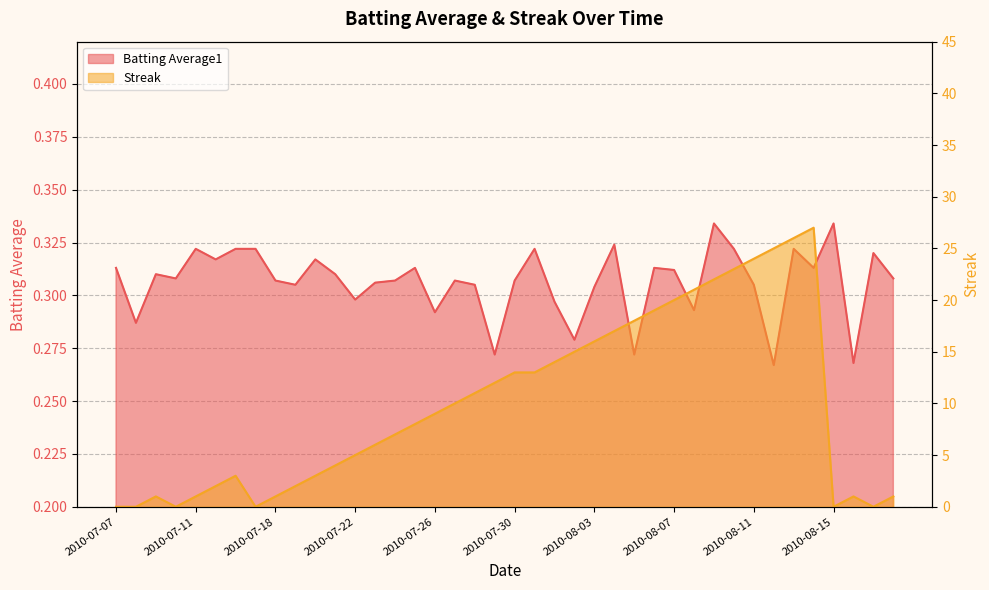

What is the sum of all Streak values?

400.0